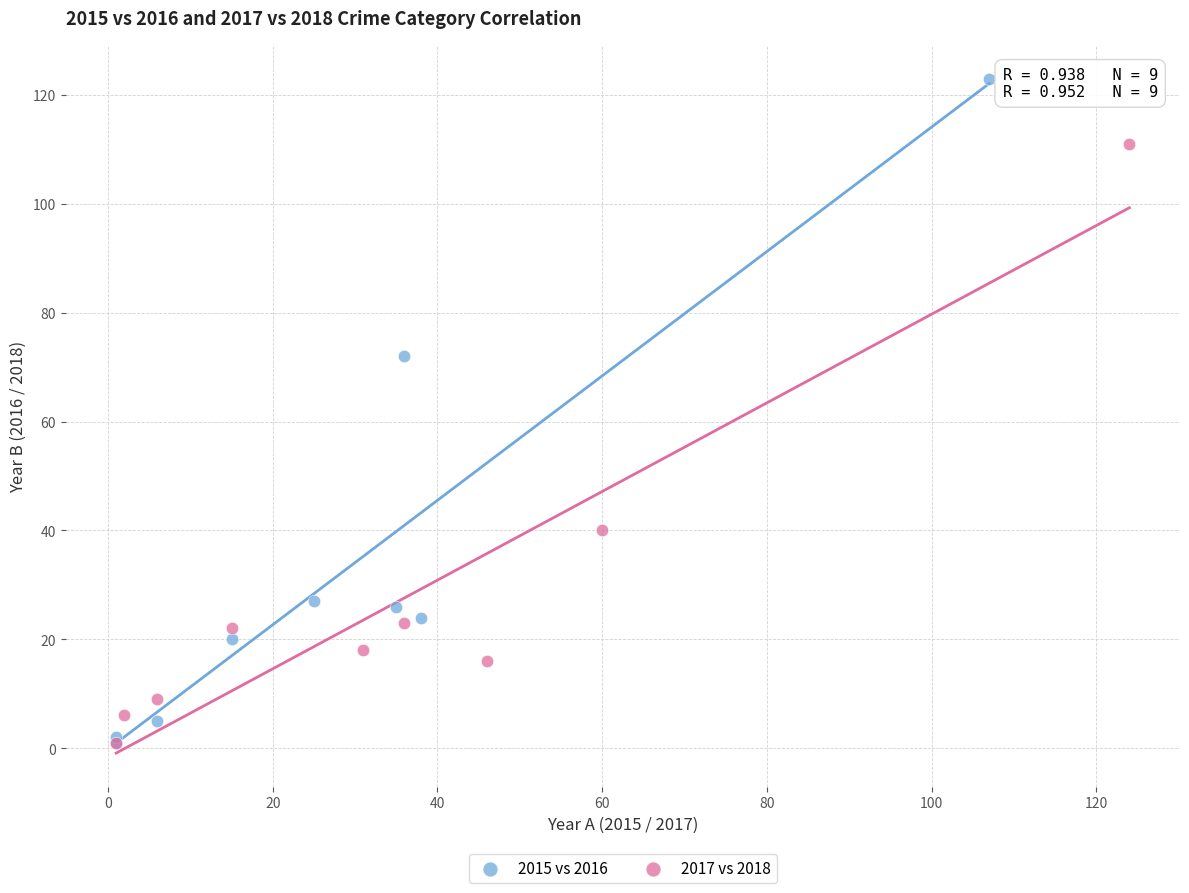

Which series reaches the maximum Y coordinate?

2015 vs 2016